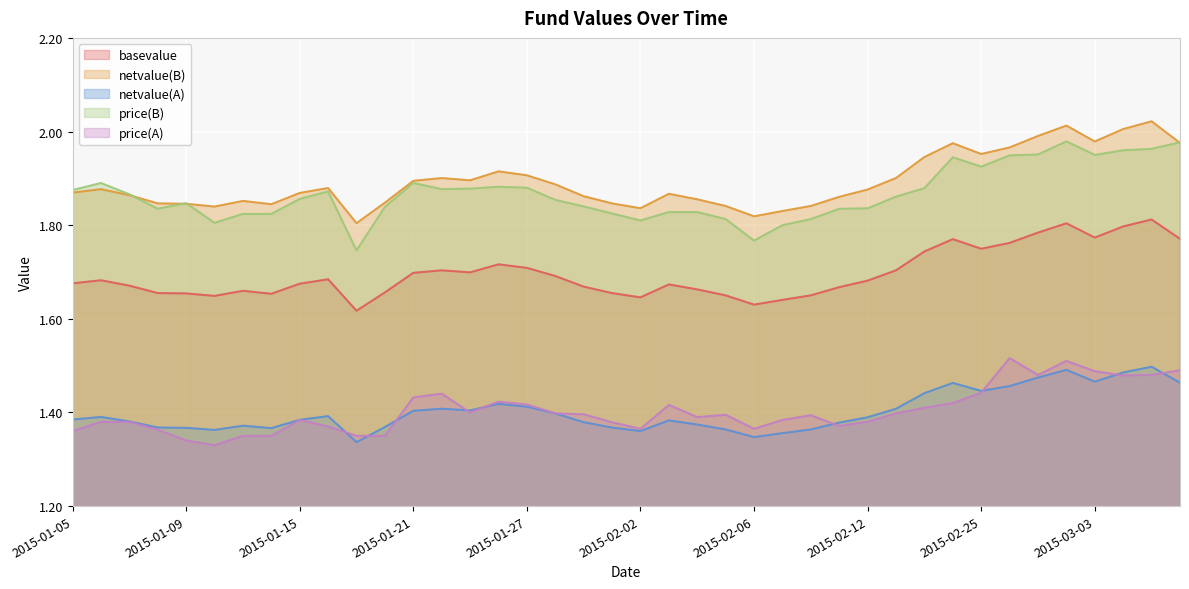

Which series has the largest total across all categories?

netvalue(B)